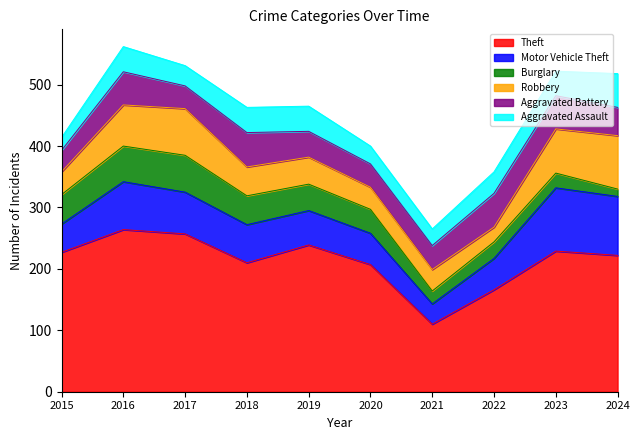

Reading right to left, what are all the values shown in this chart?

Theft: 222	229	166	110	207	239	210	257	264	227
Motor Vehicle Theft: 96	103	51	33	51	56	62	68	78	46
Burglary: 12	24	27	21	39	43	47	60	58	48
Robbery: 87	72	24	35	36	44	47	76	67	37
Aggravated Battery: 46	54	55	39	38	42	56	37	54	35
Aggravated Assault: 55	40	35	27	29	41	41	33	41	21